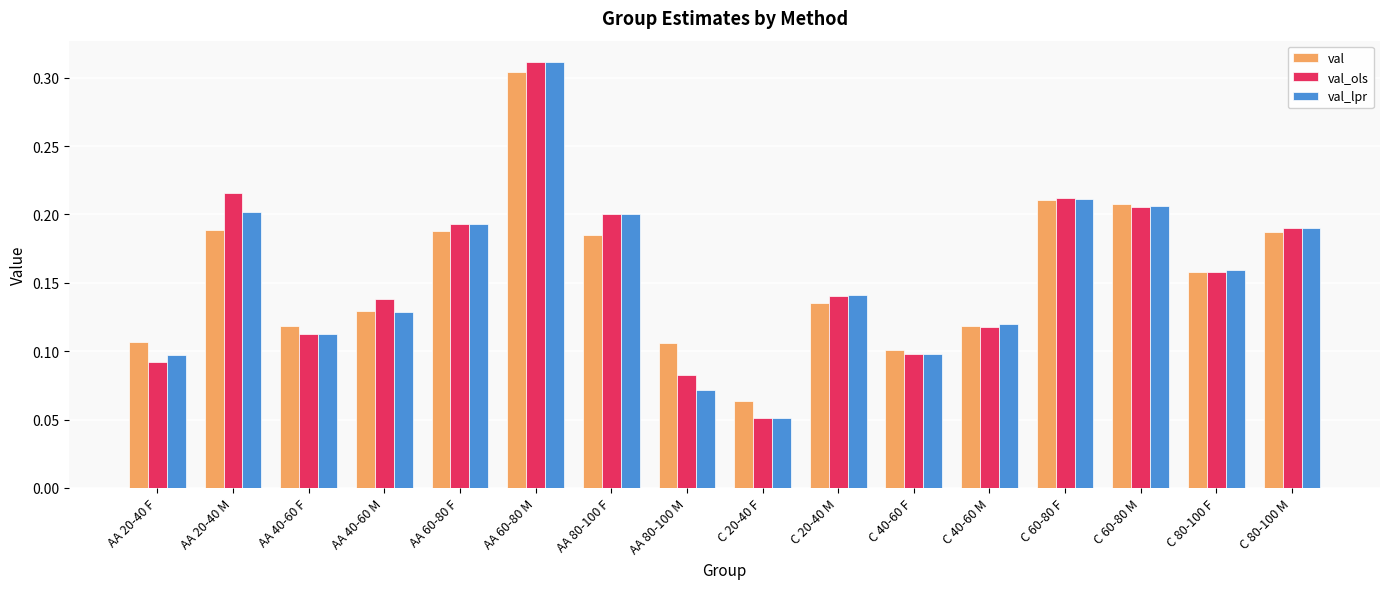

What are all the series names shown in the legend?

val, val_ols, val_lpr